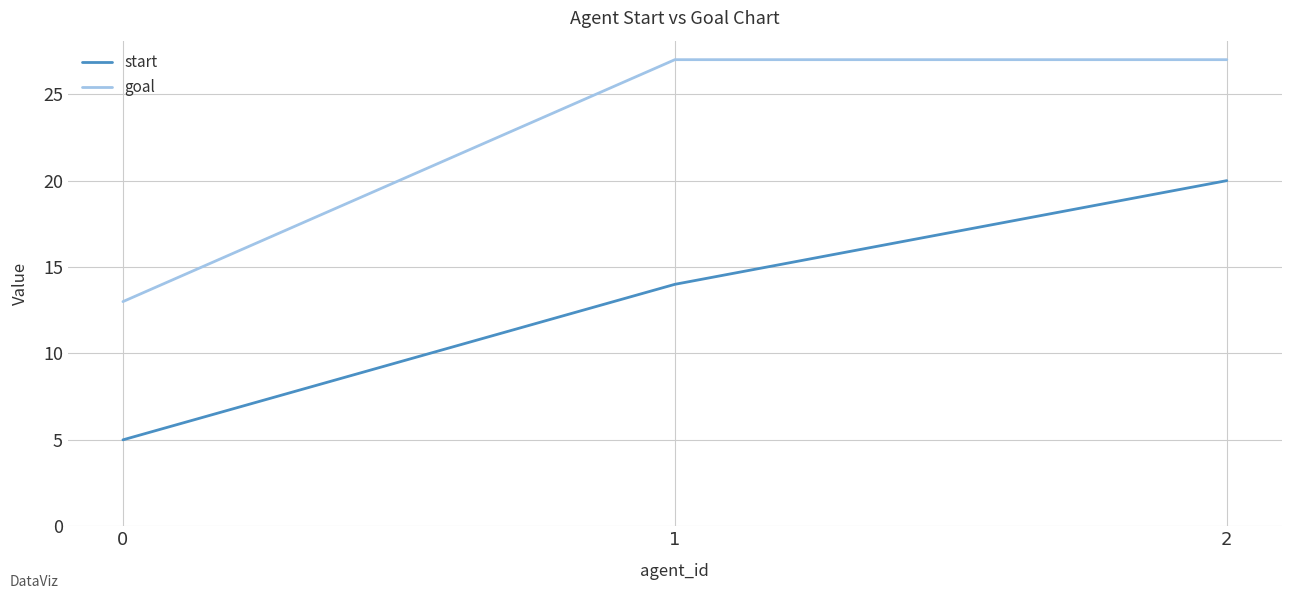

What is the total value across all series at 2?

47